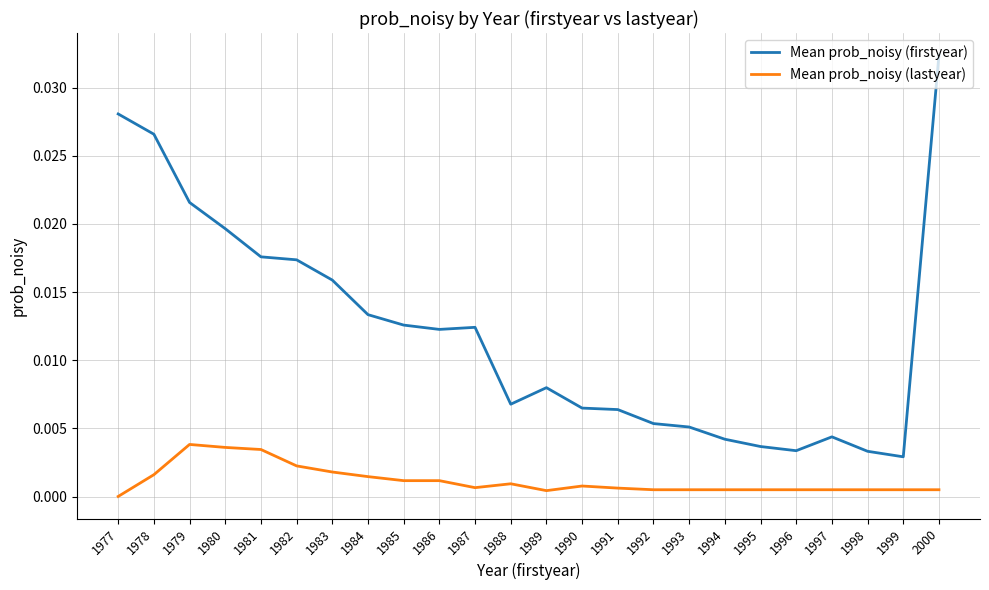

At which category does the chart reach its peak across all series?

2000